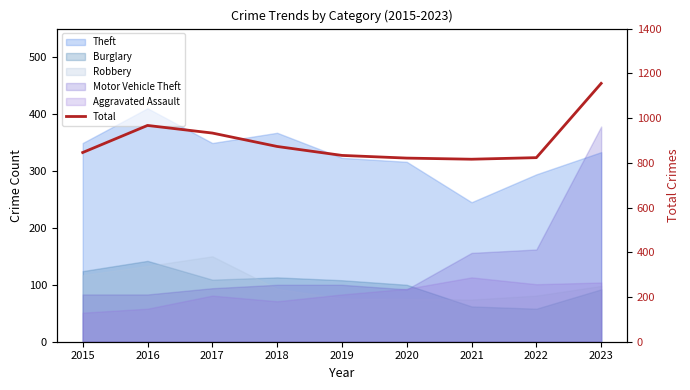

Is it true that the value at 2021 is 816?

True